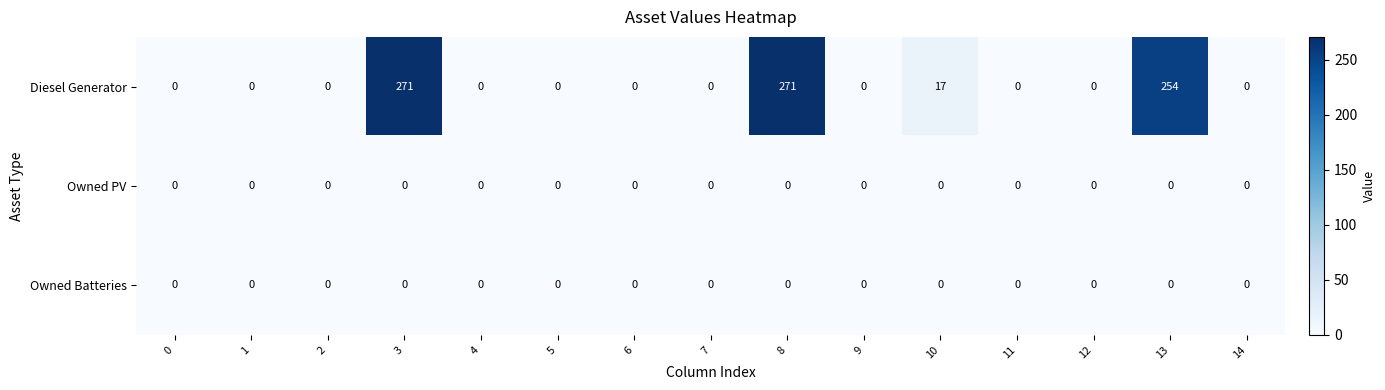

The Diesel Generator series shows 26 at 10. True or false?

False